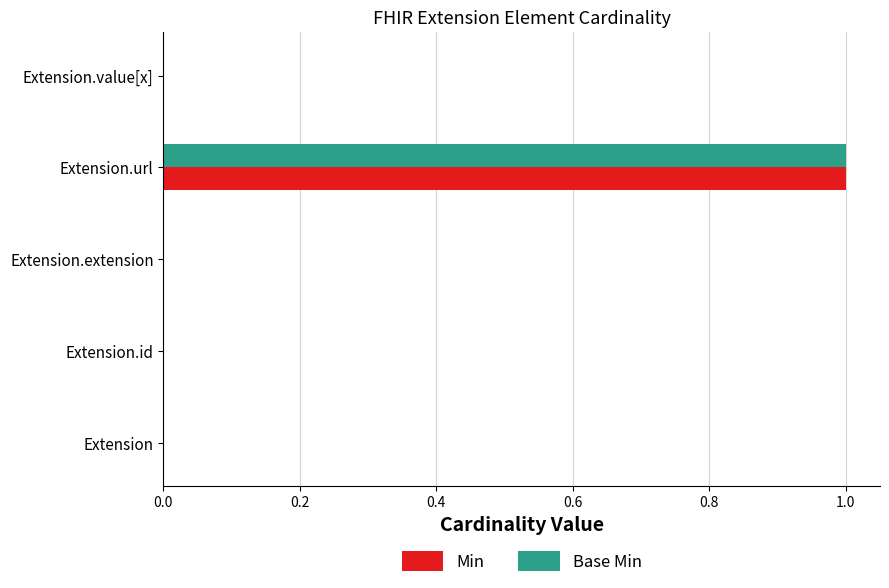

Is it true that Min equals 1 at Extension.url?

True